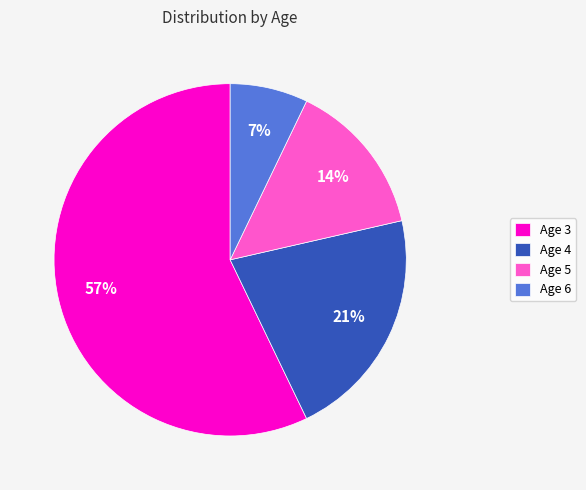

Count the number of slices in the pie.

4